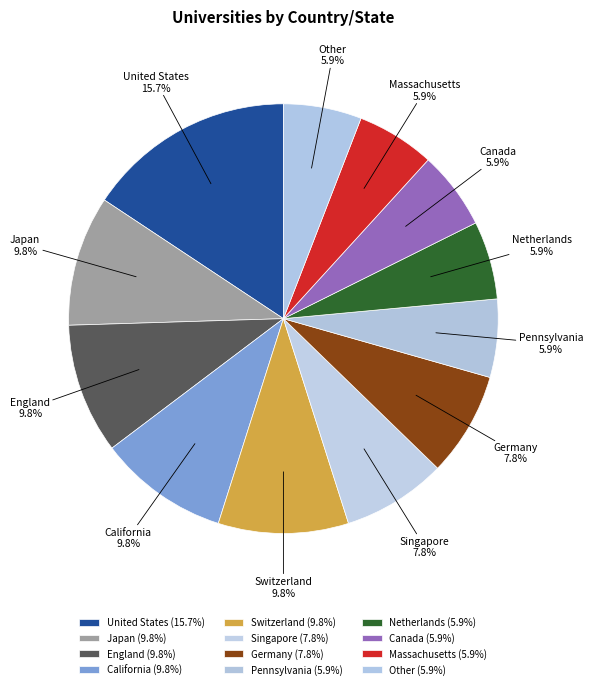

Approximately how many times larger is the value at Canada compared to Pennsylvania?

1.0